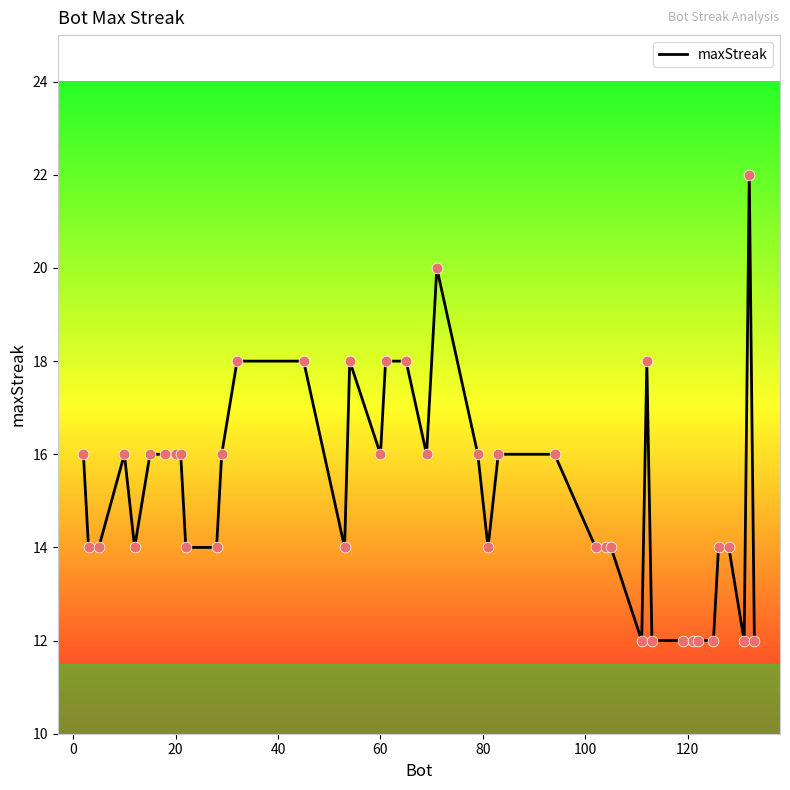

What is the maximum value shown in the chart?

22